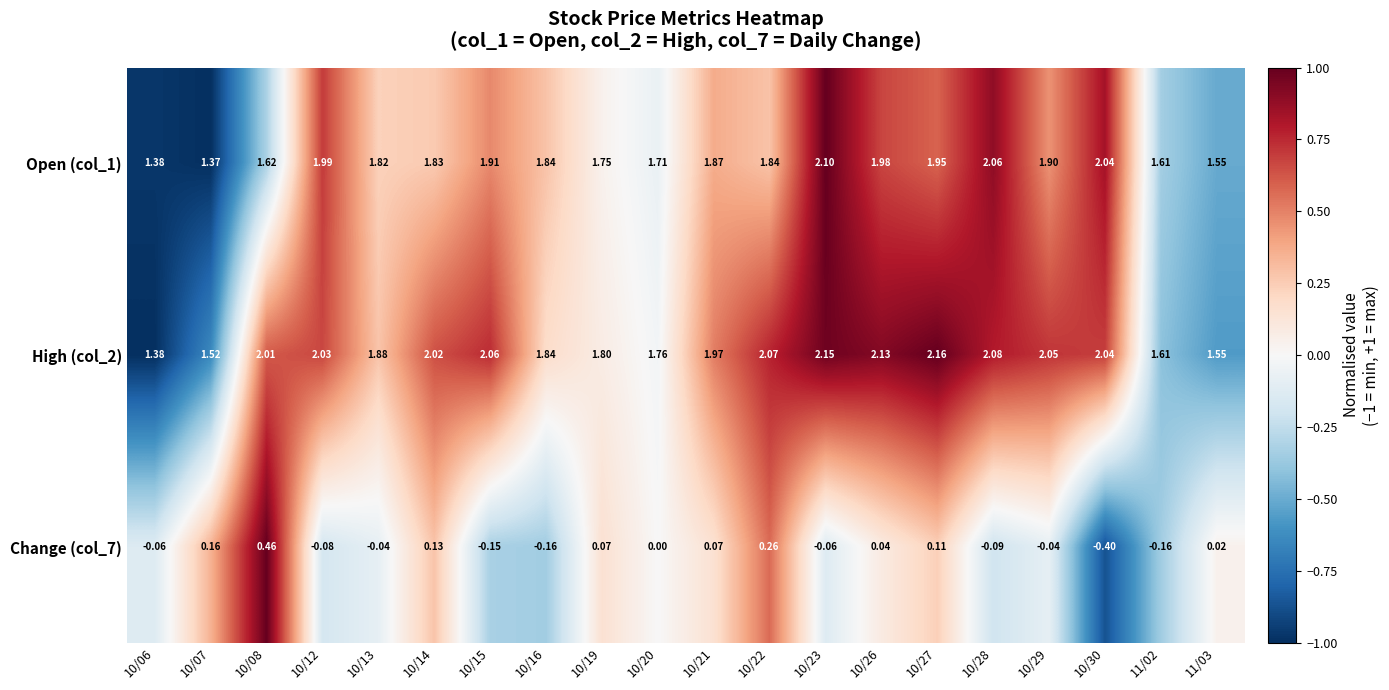

Is the value of Open (col_1) at 10/26 greater than the value of Change (col_7) at 10/07?

Yes